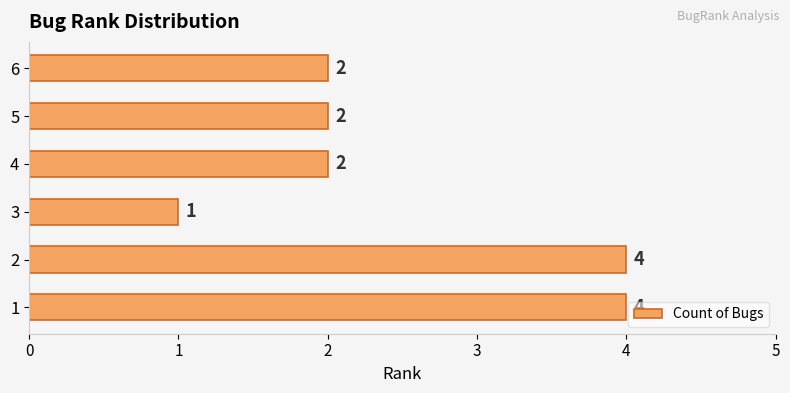

How many values are below 2?

1